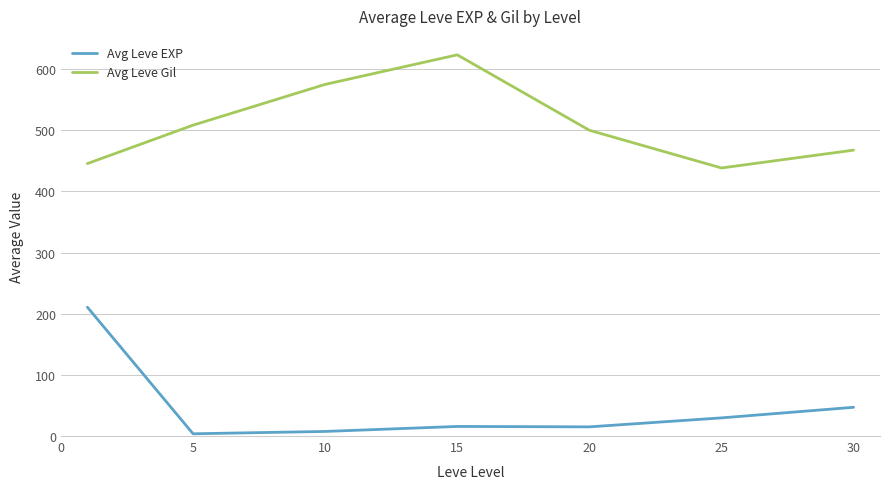

List the series in order of their overall mean, highest first.

Avg Leve Gil, Avg Leve EXP